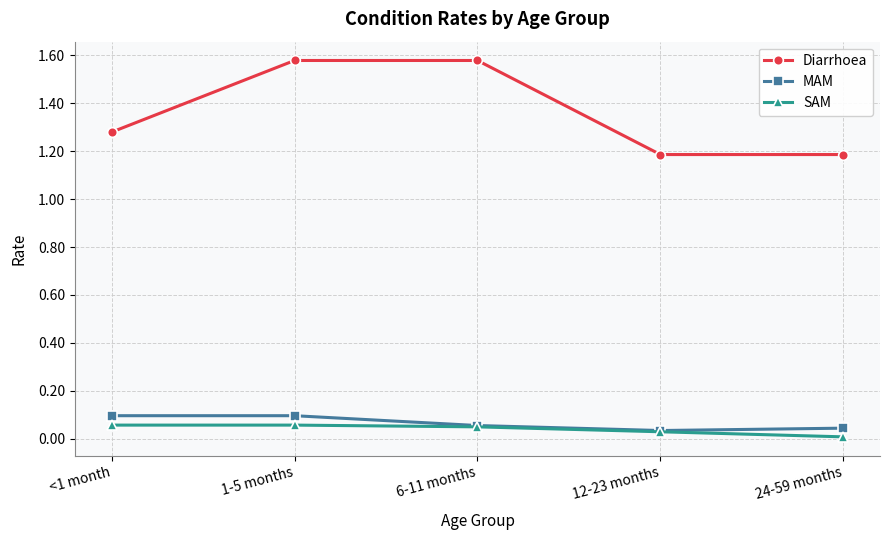

Count the Diarrhoea values in the range 1 to 2.

5